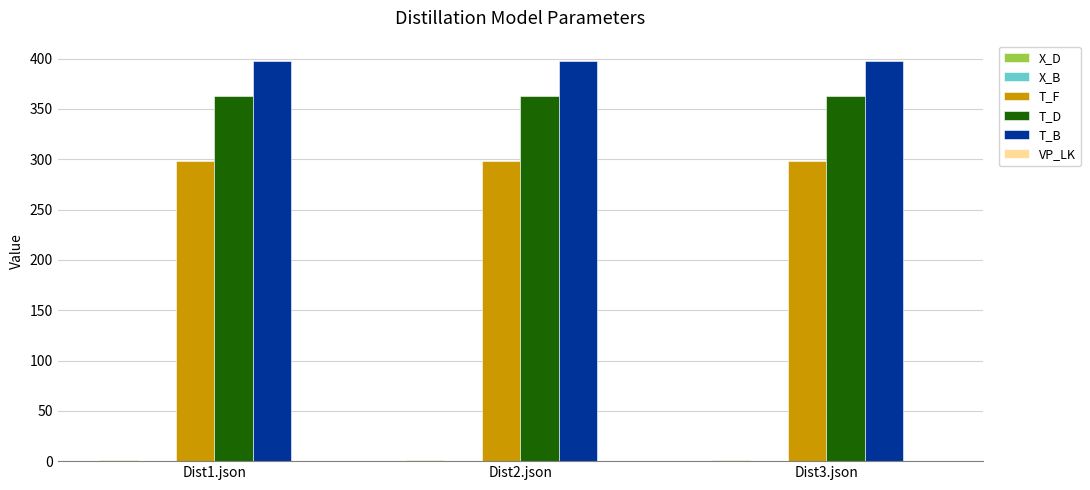

What is the sum of all T_D values?

1089.0